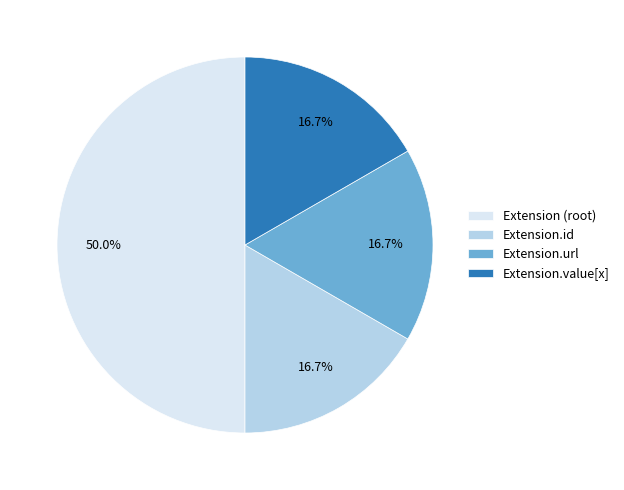

Do Extension.id and Extension (root) together represent more than half of the pie?

Yes